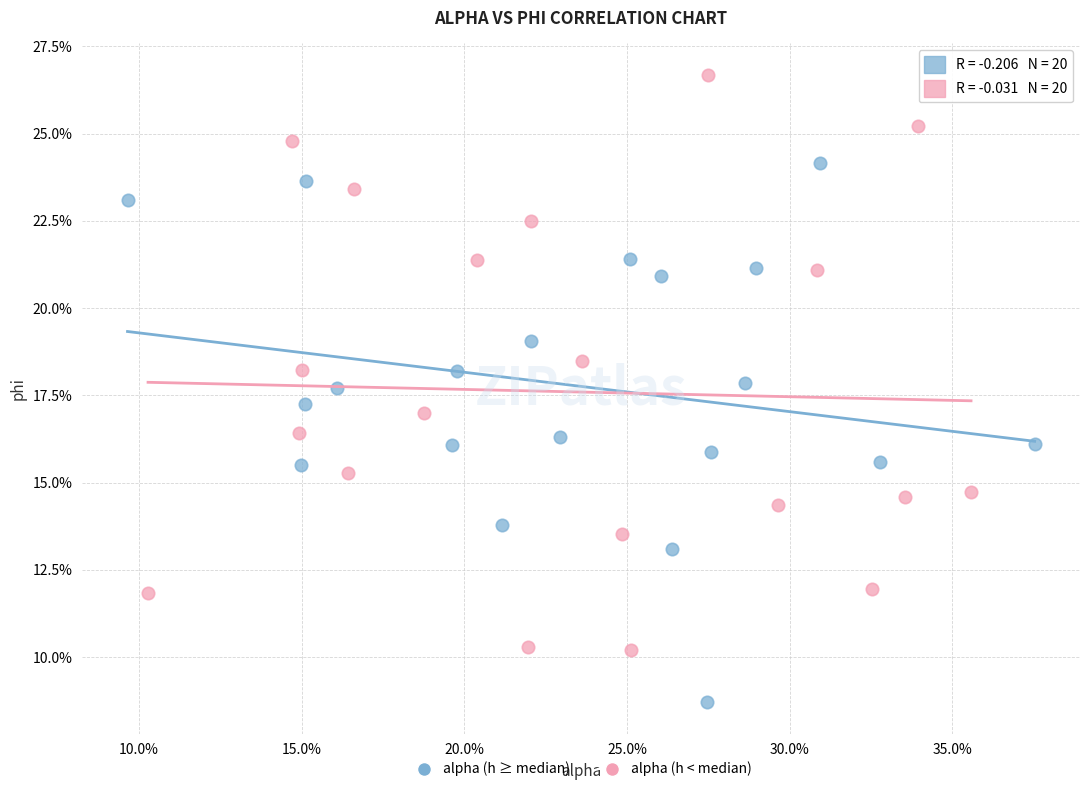

What are all the series names shown in the legend?

alpha (h ≥ median), alpha (h < median)